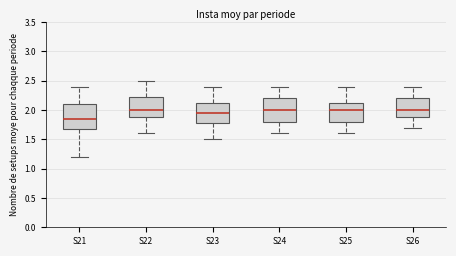

Reading left to right, transcribe this box plot: for each box, give where its median line is, the range the box spans, and where its two whiskers end, as read against the y-axis. The values are not printed on the chart, so give them approximately, as read against the axis.

S21: median 1.85, box 1.70 to 2.10, whiskers 1.20 to 2.40
S22: median 2.00, box 1.90 to 2.25, whiskers 1.60 to 2.50
S23: median 1.95, box 1.80 to 2.15, whiskers 1.50 to 2.40
S24: median 2.00, box 1.80 to 2.20, whiskers 1.60 to 2.40
S25: median 2.00, box 1.80 to 2.15, whiskers 1.60 to 2.40
S26: median 2.00, box 1.90 to 2.20, whiskers 1.70 to 2.40